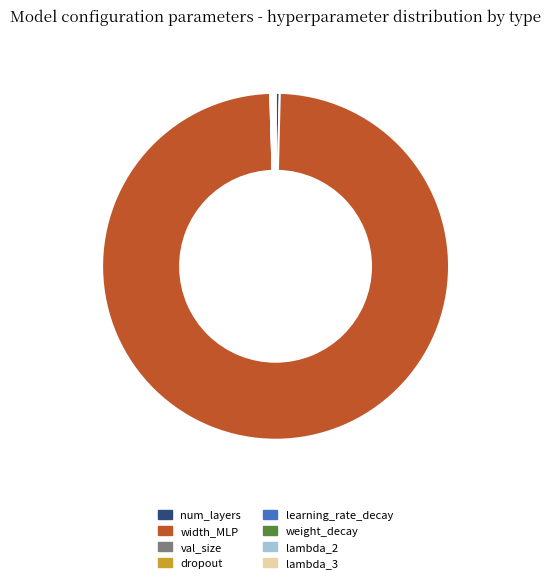

Does any single category account for the majority?

Yes